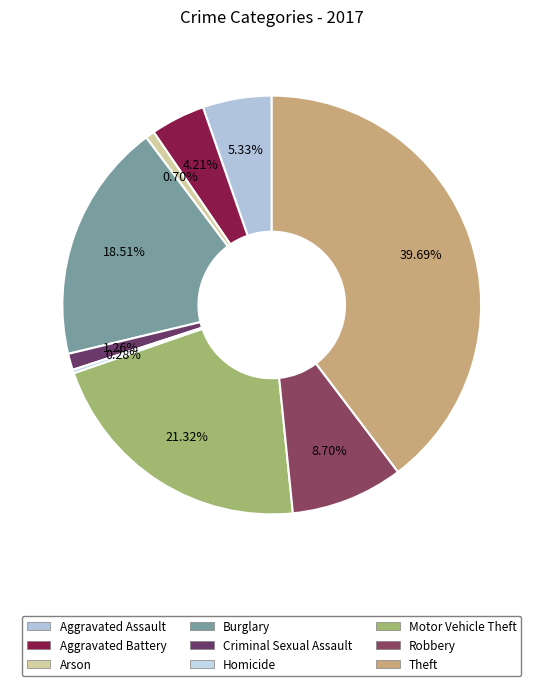

True or false: Robbery accounts for 2% of the total.

False